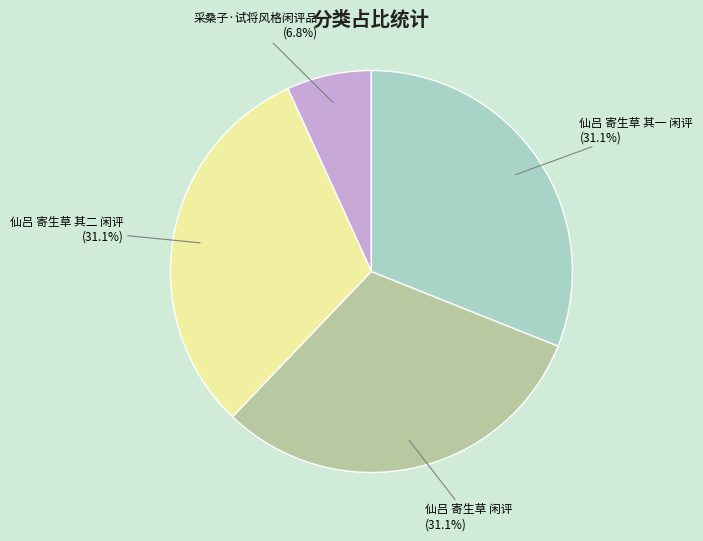

Is 仙吕 寄生草 其二 闲评 the majority of the pie?

No